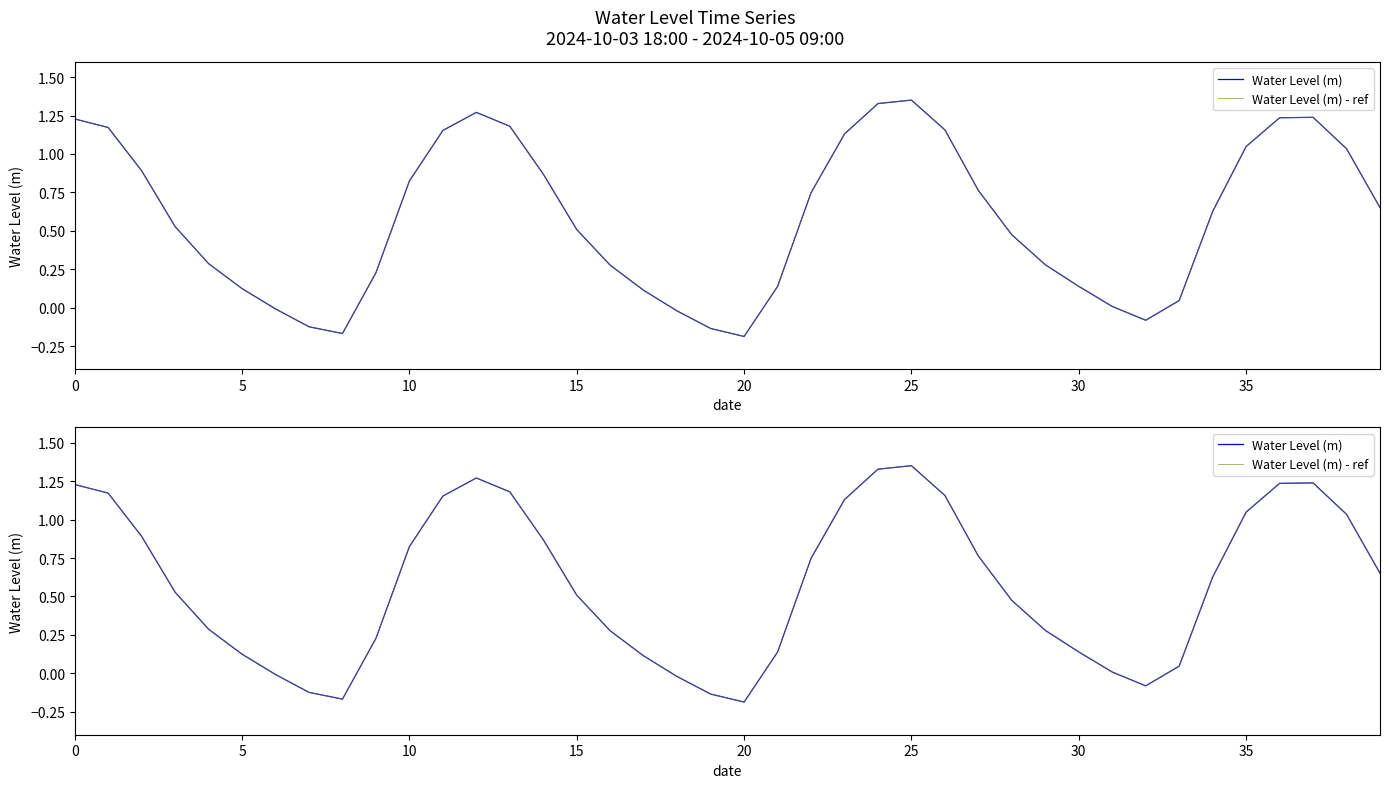

At how many categories does at least one series exceed 0?

33